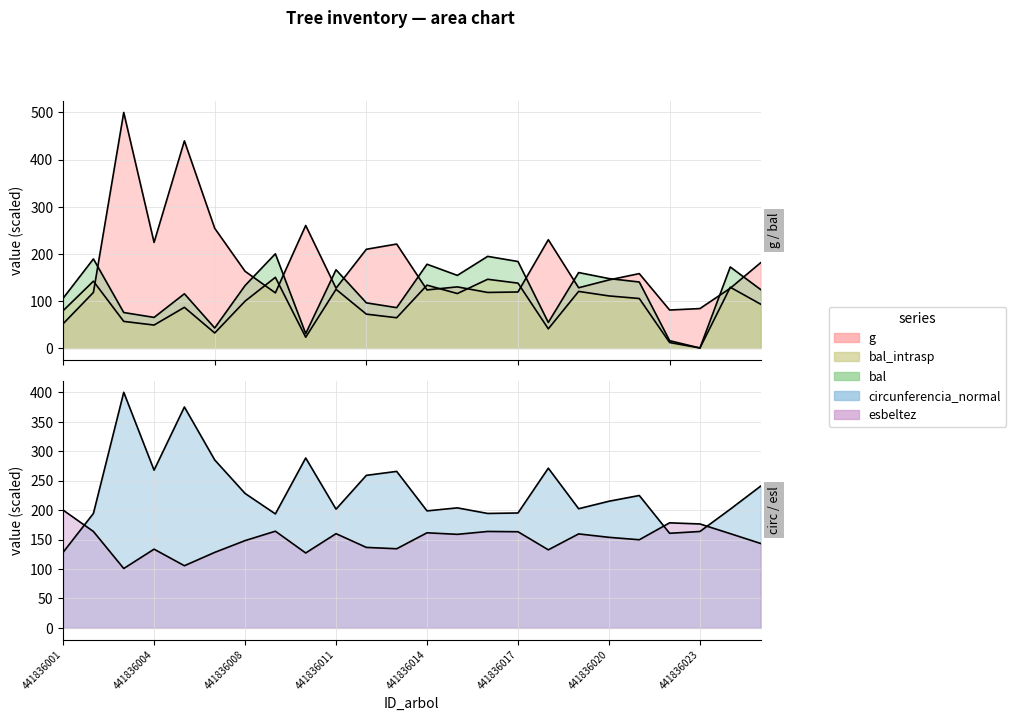

What is the average value of the circunferencia_normal series?

231.6